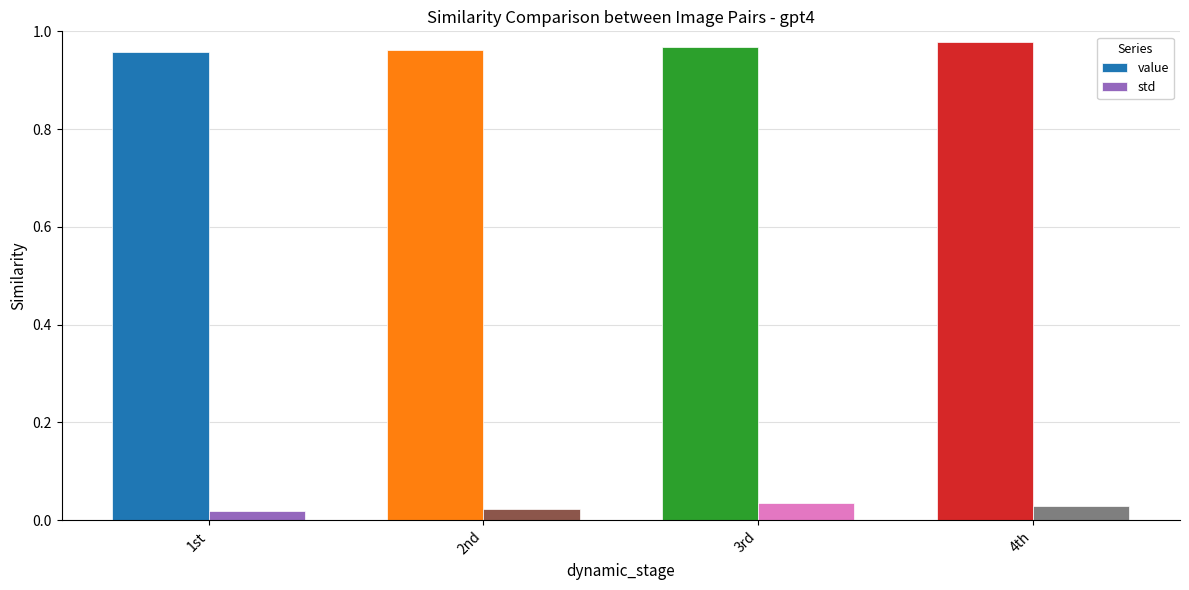

What is the spread (max minus min) of values at 3rd?

0.9